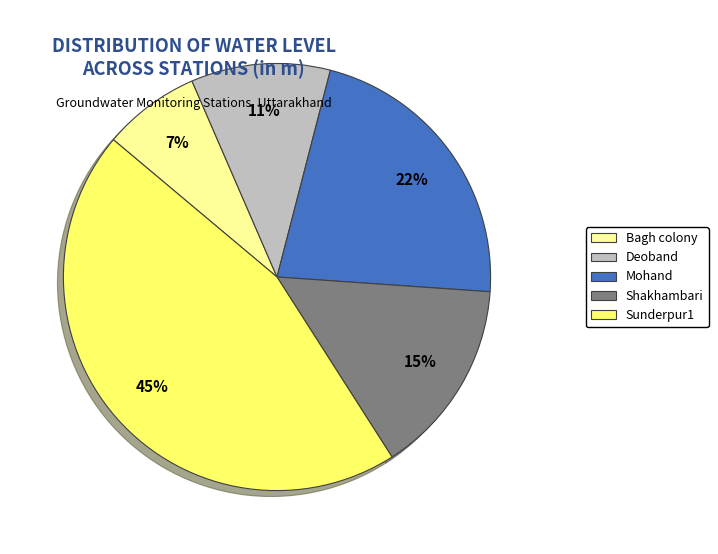

How many slices are in this pie chart?

5